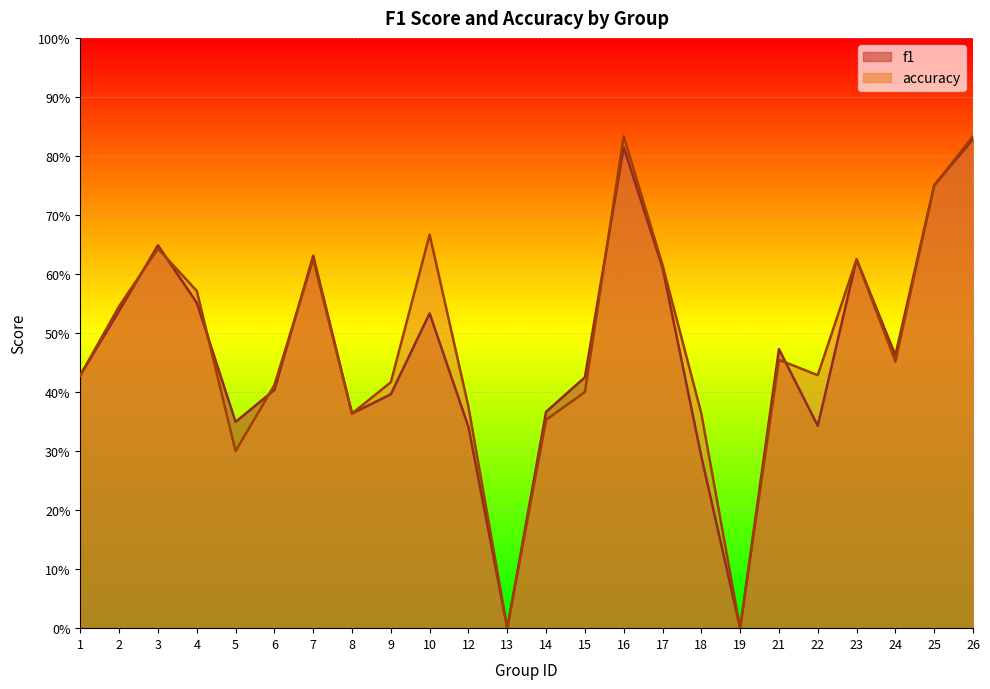

Where is the first local minimum for accuracy?

5